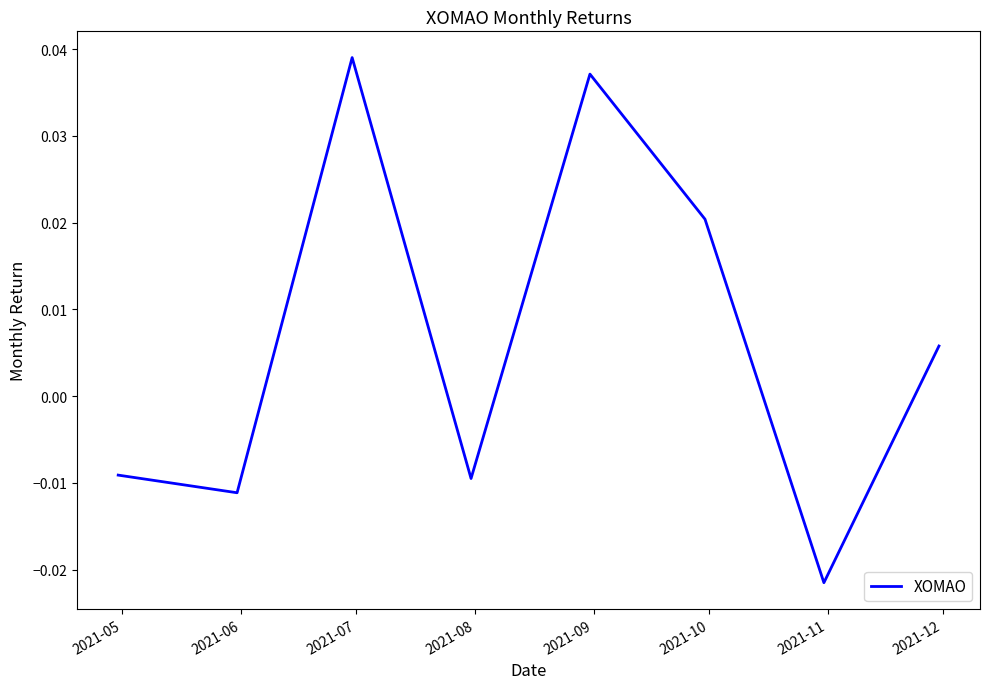

How many interior local valleys (lower than both neighbors) does the data have?

3